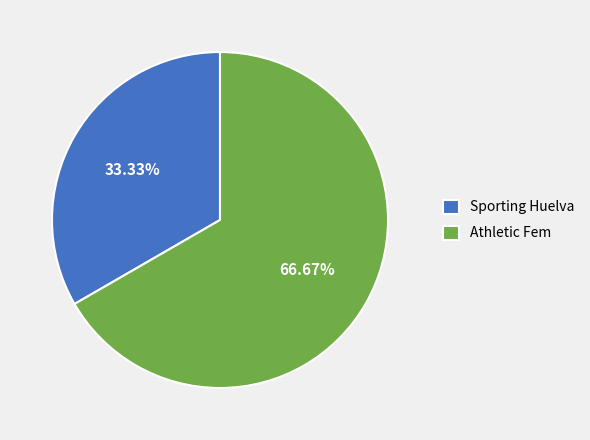

How many slices are in this pie chart?

2